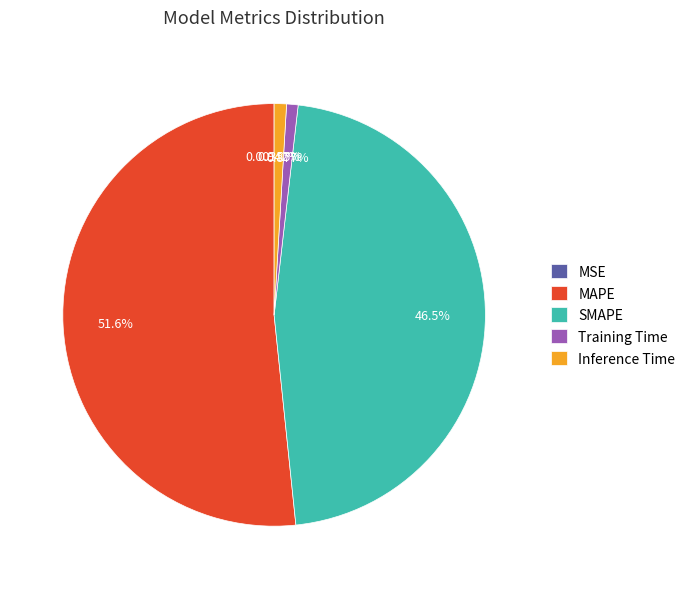

Between Training Time and MAPE, which is larger?

MAPE